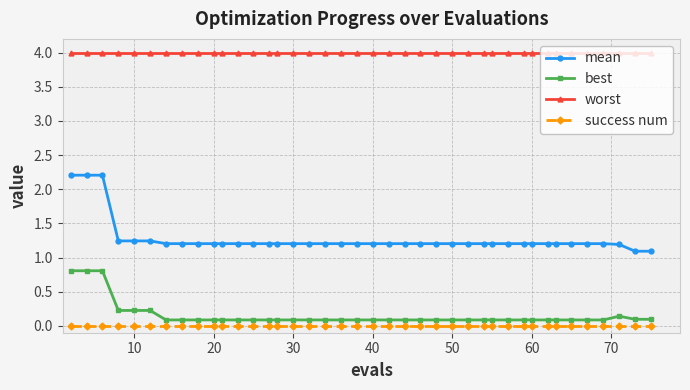

What is the value of the worst point at the 4th from the left?

4.0